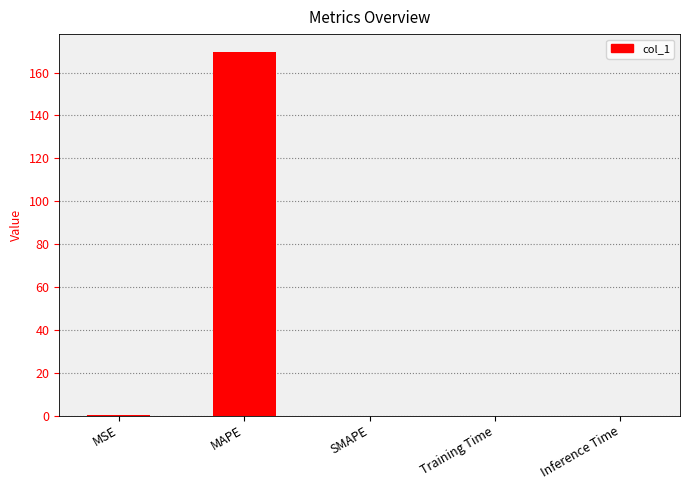

What is the greatest value displayed?

169.5